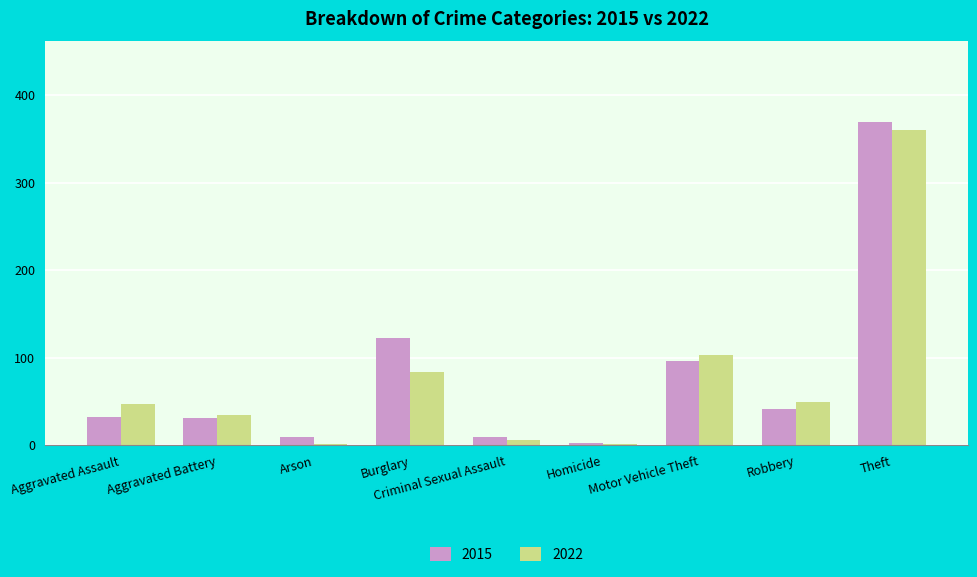

What is the total value across all series at Aggravated Battery?

66